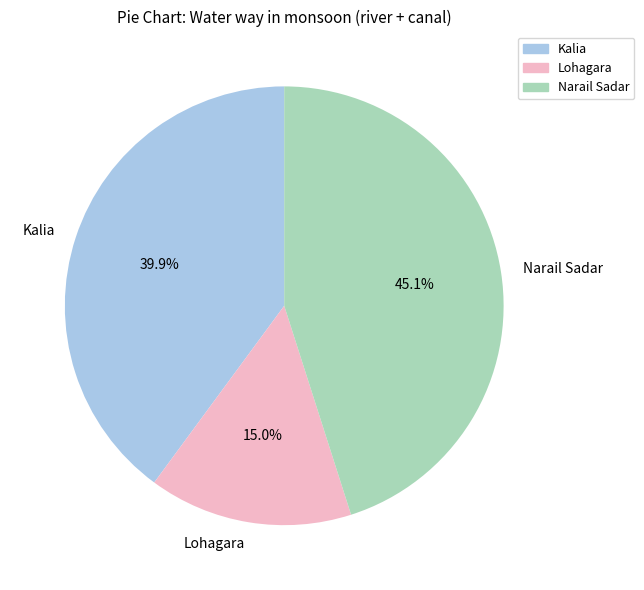

Is there a majority slice in this chart?

No